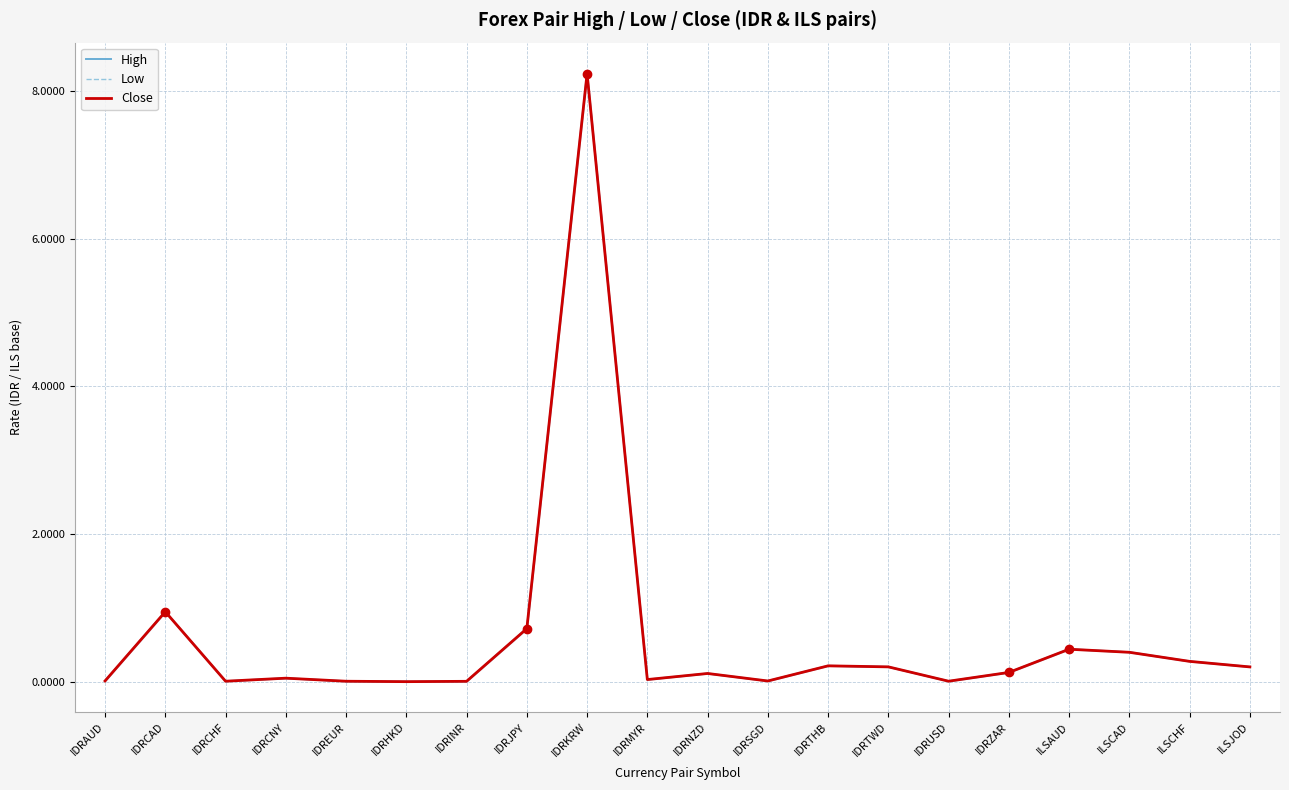

How many interior local valleys does the High series have?

5